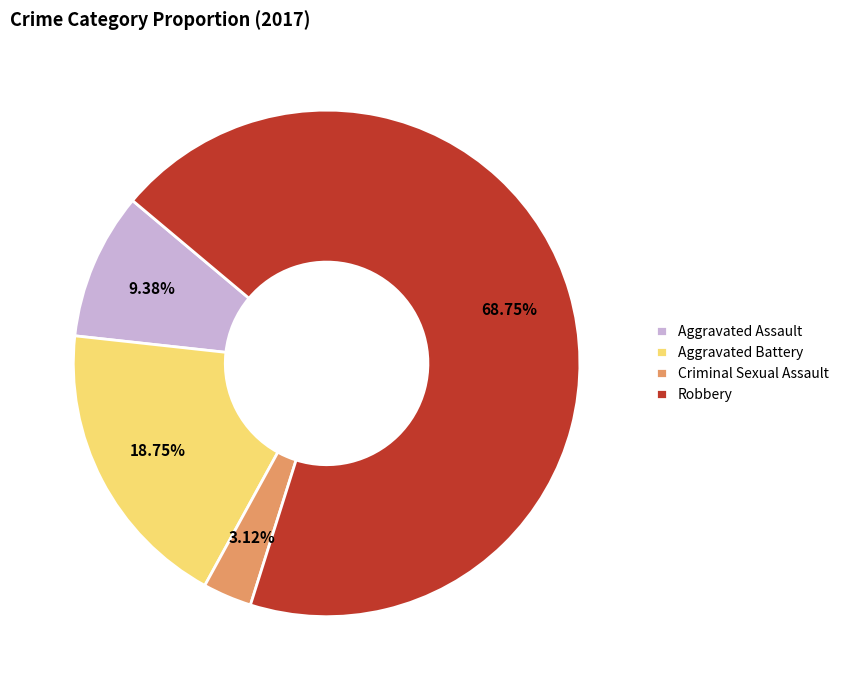

What is the smallest slice in the pie chart?

Criminal Sexual Assault